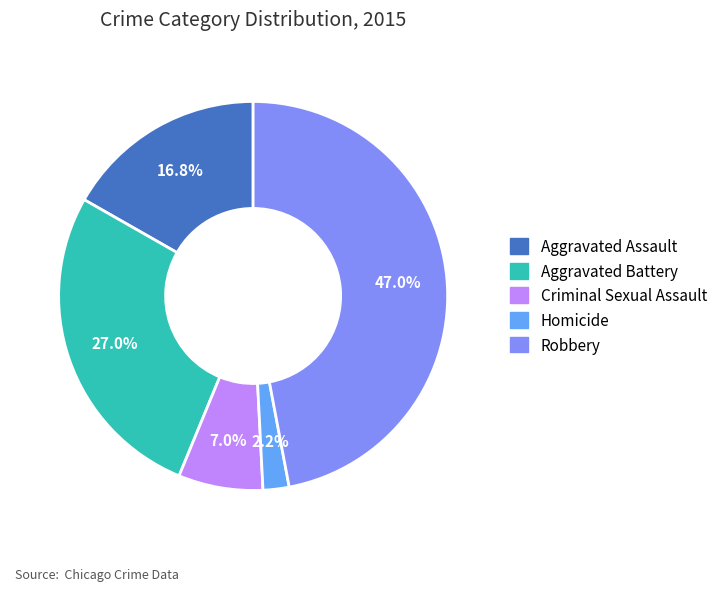

To the nearest percent, what portion does Aggravated Battery represent?

27%